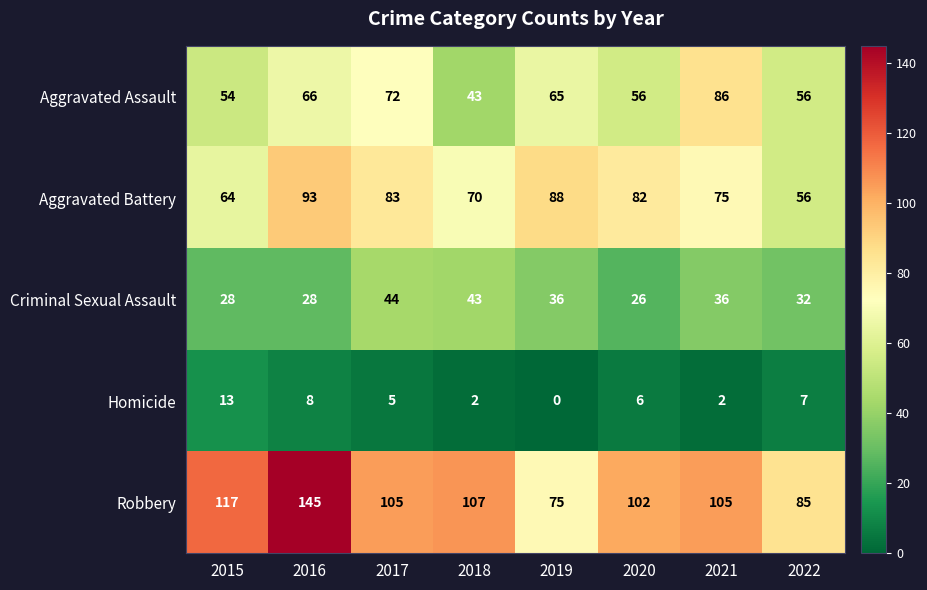

At how many categories does at least one series exceed 16?

8